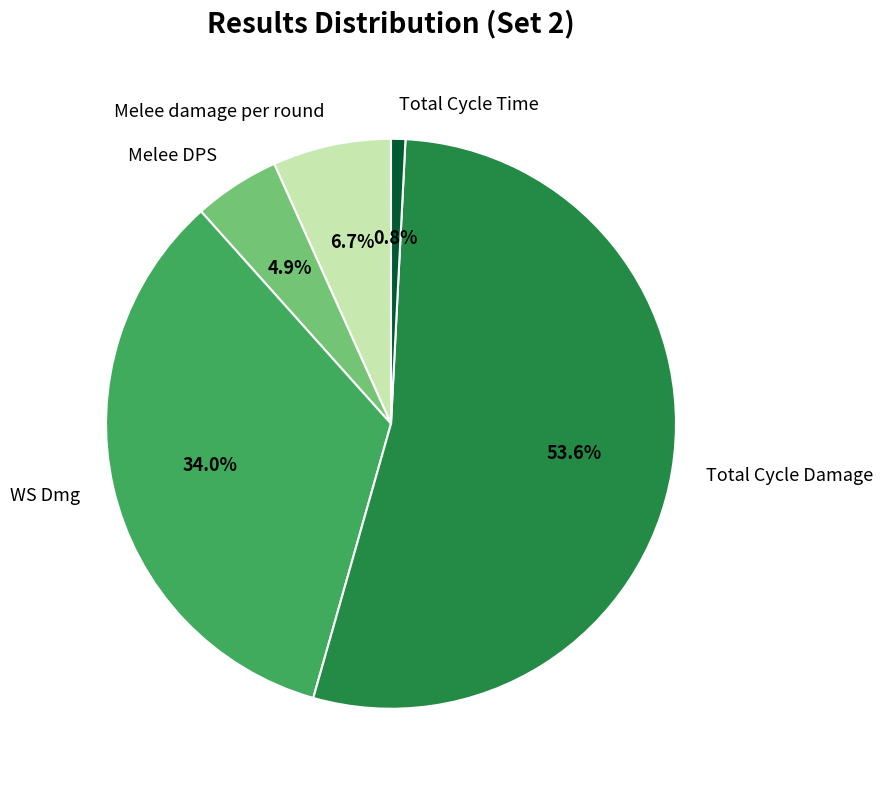

Is there any slice that represents more than half of the pie?

Yes